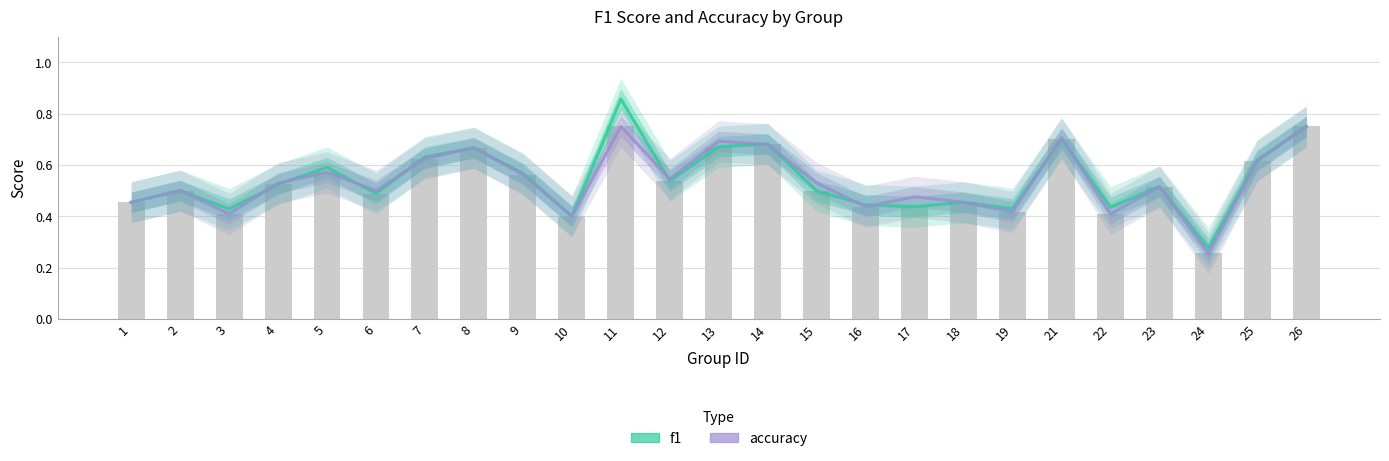

Which category has the lowest value in the f1 series?

24